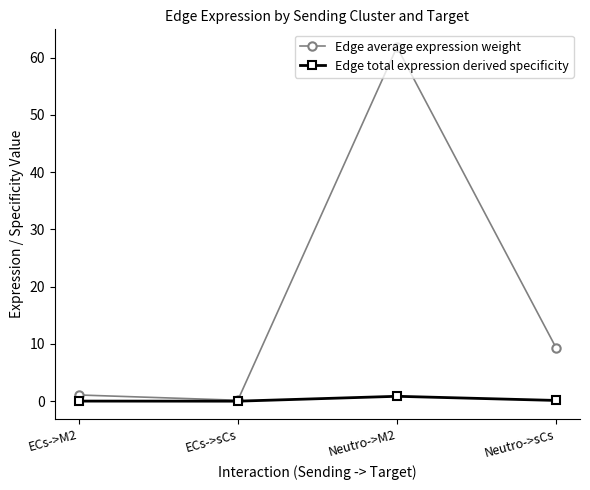

At which label is Edge average expression weight closest to 31?

Neutro->sCs